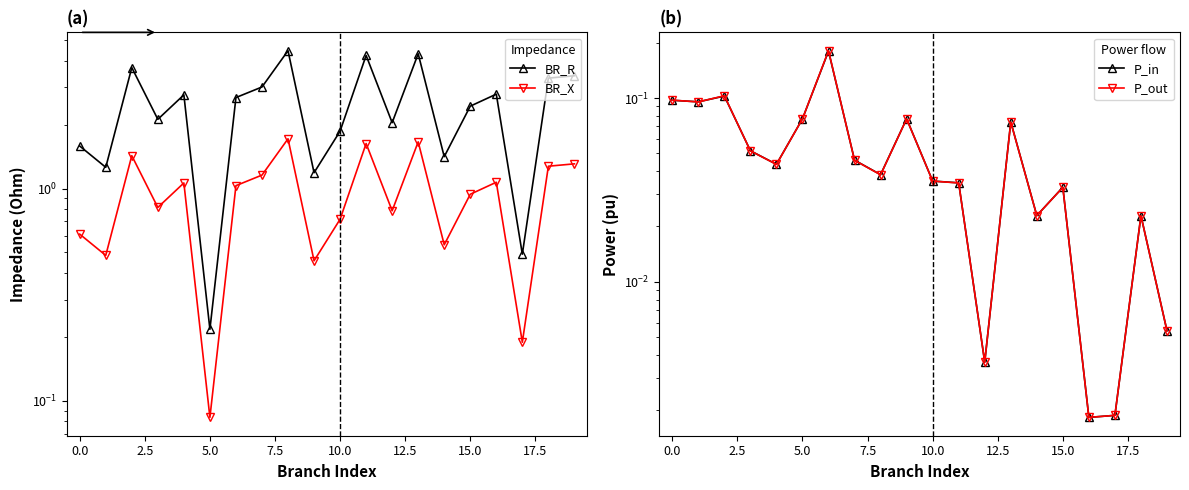

Is this an area chart (filled region under the line)?

No